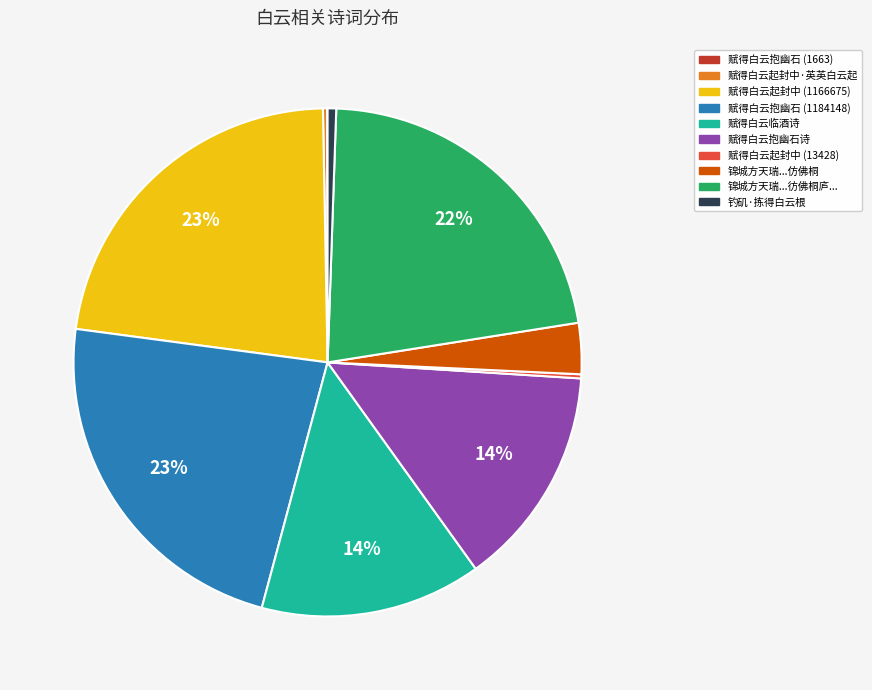

To the nearest percent, what is the average slice percentage?

10%